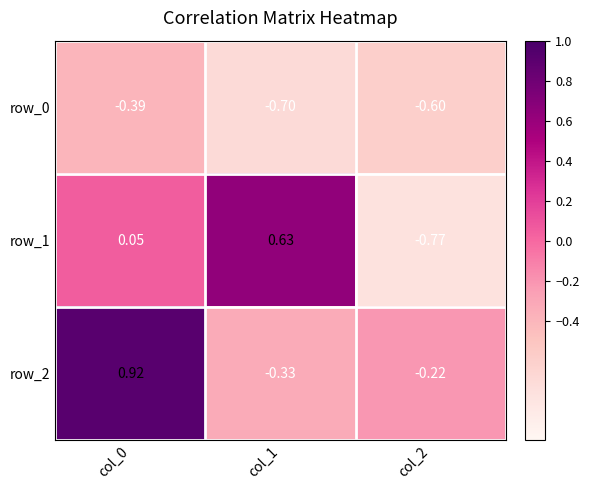

Is the value of row_2 at col_0 greater than the value of row_1 at col_0?

Yes